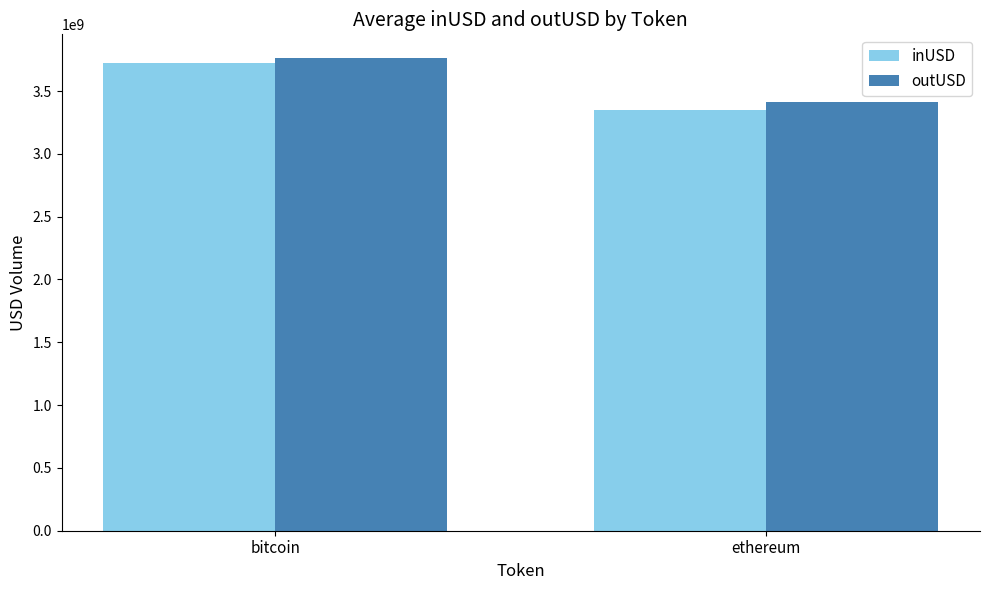

What position from the right is ethereum?

1